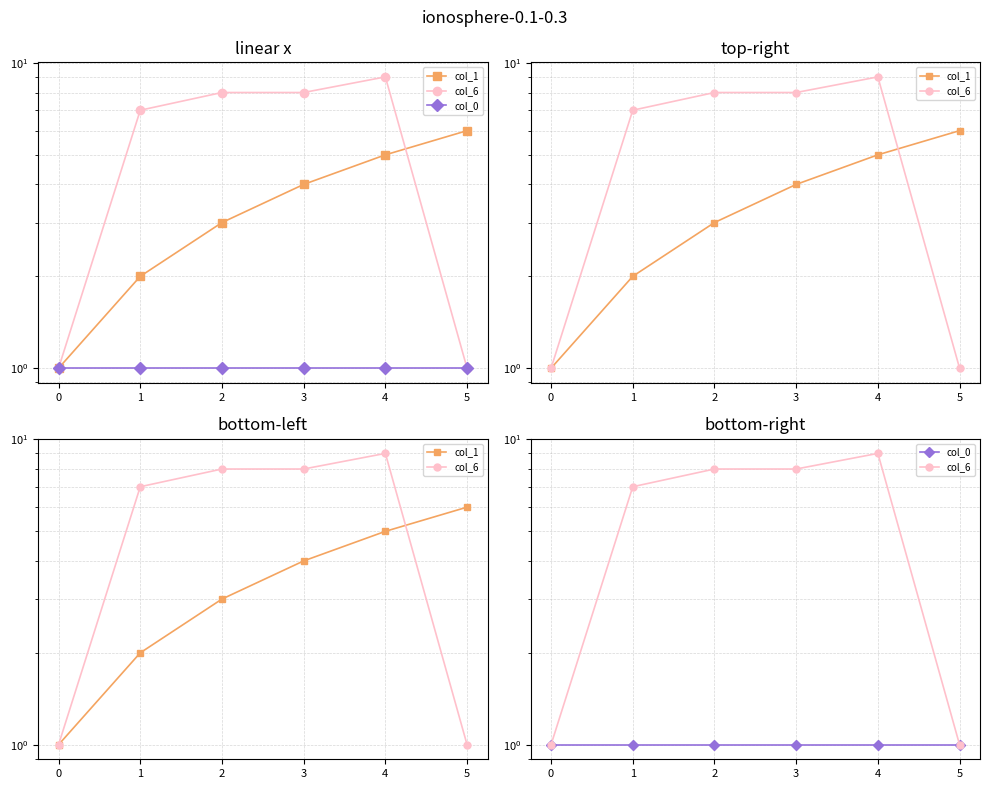

What are all the series names shown in the legend?

col_1, col_6, col_0